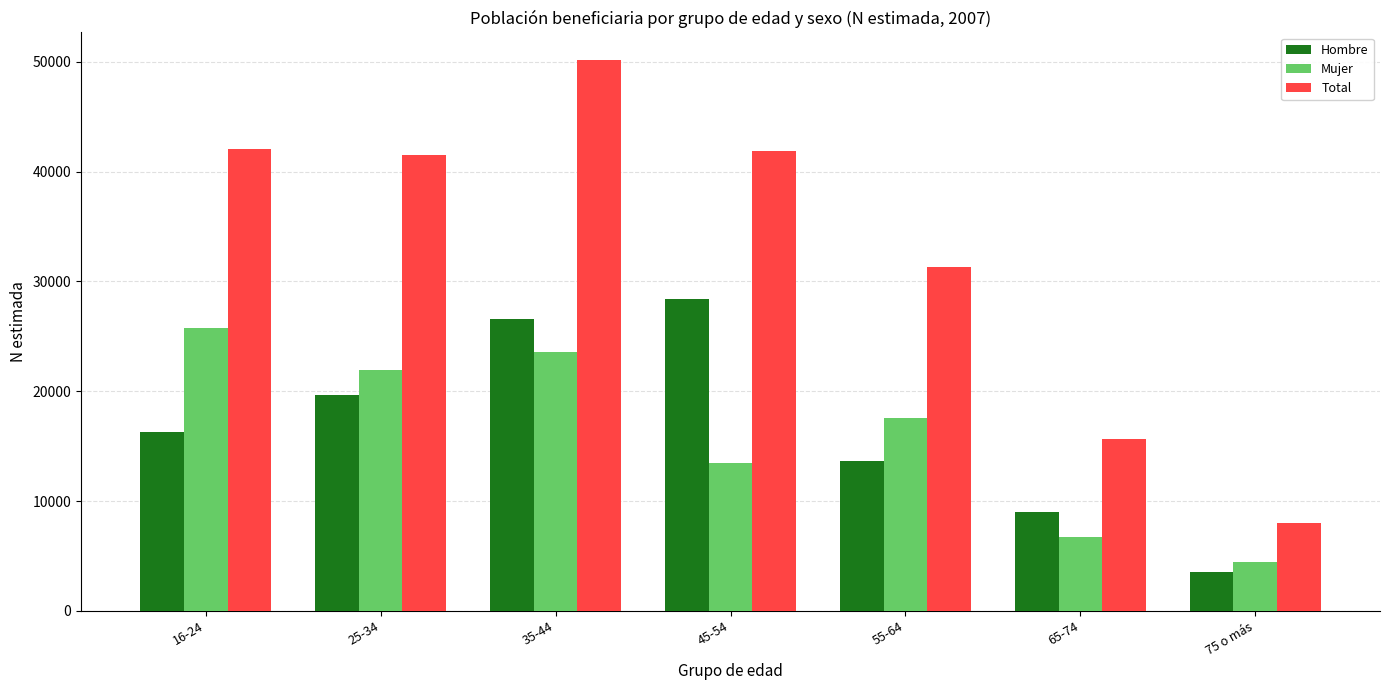

Which series has the largest total across all categories?

Total